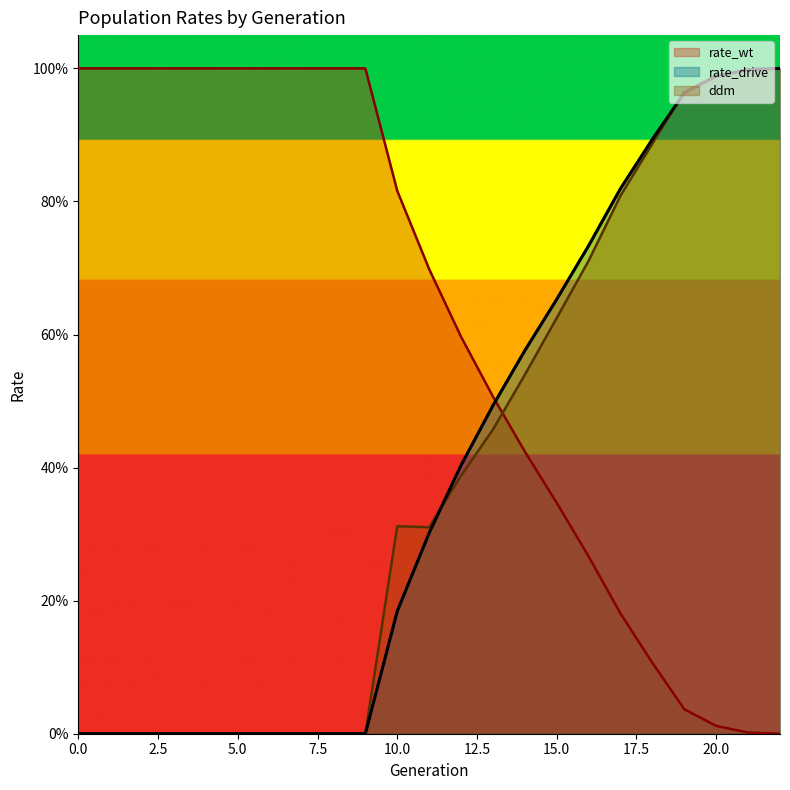

Which category has the lowest value across all series?

22